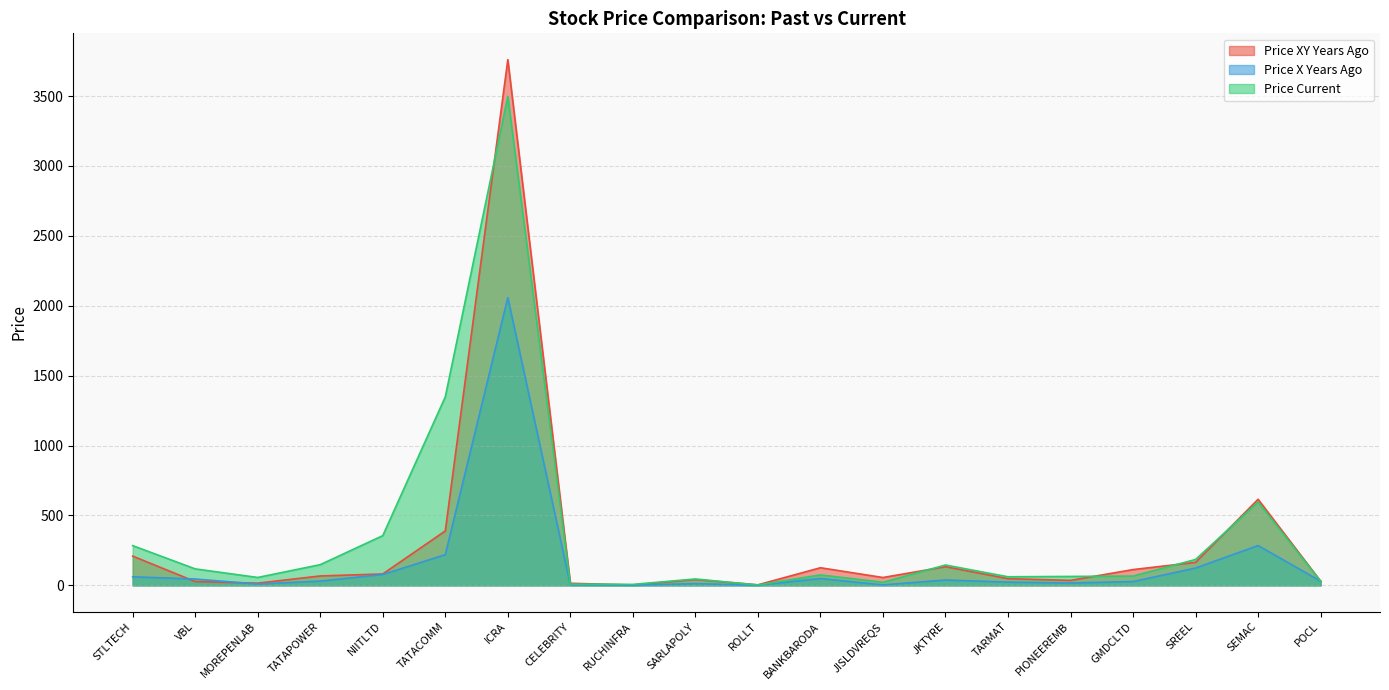

How many lines are shown in the chart?

3